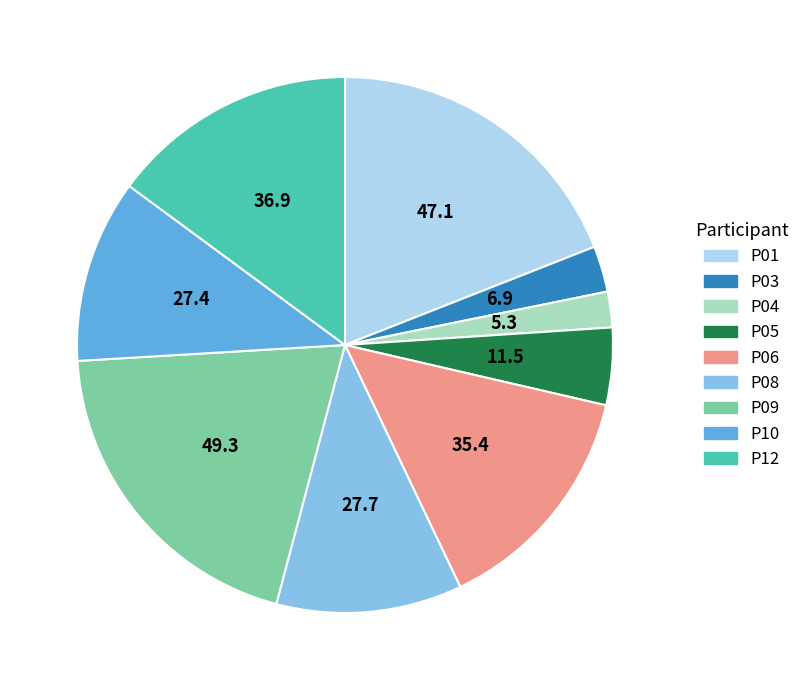

Is it true that P03 is 3% of the pie?

True